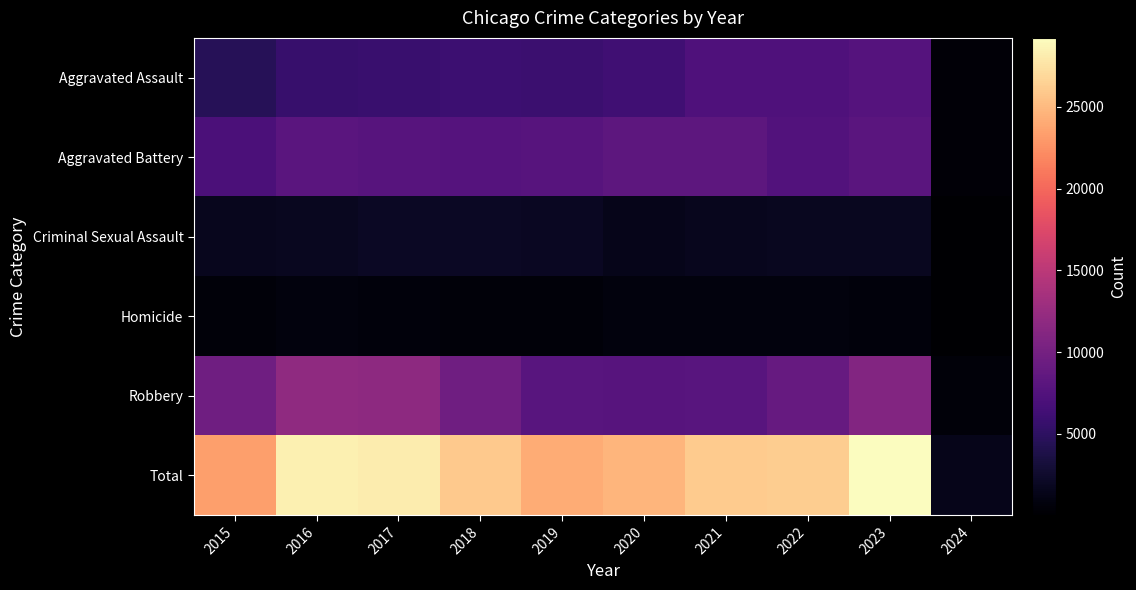

Reading left to right, transcribe all the data shown in this chart.

Aggravated Assault: 2015=4480	2016=5712	2017=5793	2018=6001	2019=5841	2020=6264	2021=7242	2022=7280	2023=7700	2024=432
Aggravated Battery: 2015=7019	2016=8086	2017=7845	2018=7735	2019=7857	2020=8319	2021=8347	2022=7488	2023=8073	2024=405
Criminal Sexual Assault: 2015=1690	2016=1846	2017=1965	2018=2018	2019=1904	2020=1479	2021=1719	2022=1775	2023=1776	2024=79
Homicide: 2015=496	2016=786	2017=672	2018=588	2019=499	2020=787	2021=804	2022=722	2023=624	2024=21
Robbery: 2015=9638	2016=11960	2017=11880	2018=9681	2019=7995	2020=7855	2021=7918	2022=8963	2023=11051	2024=544
Total: 2015=23323	2016=28390	2017=28155	2018=26023	2019=24096	2020=24704	2021=26030	2022=26228	2023=29224	2024=1481